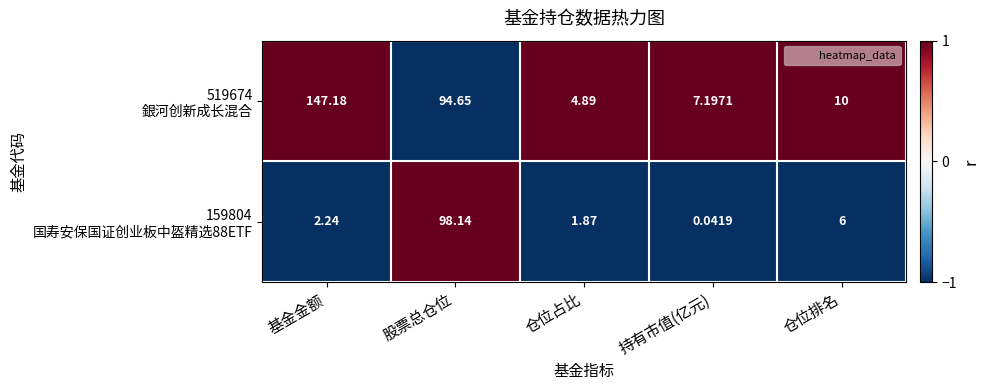

At which category is the sum across all series the highest?

股票总仓位